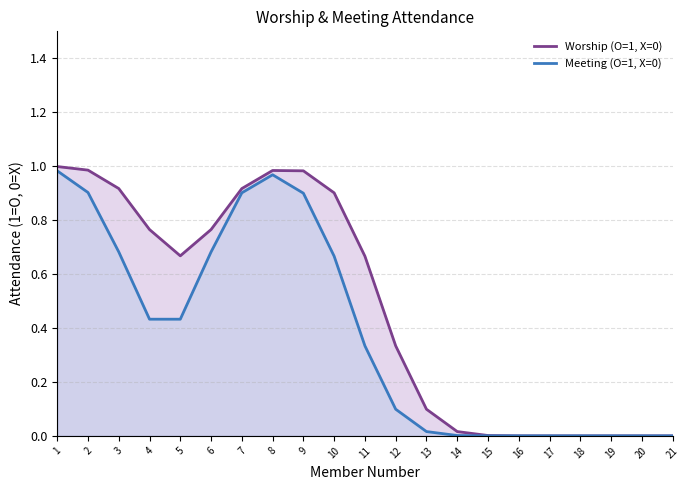

What is the highest value of the Worship (O=1, X=0) series?

1.0